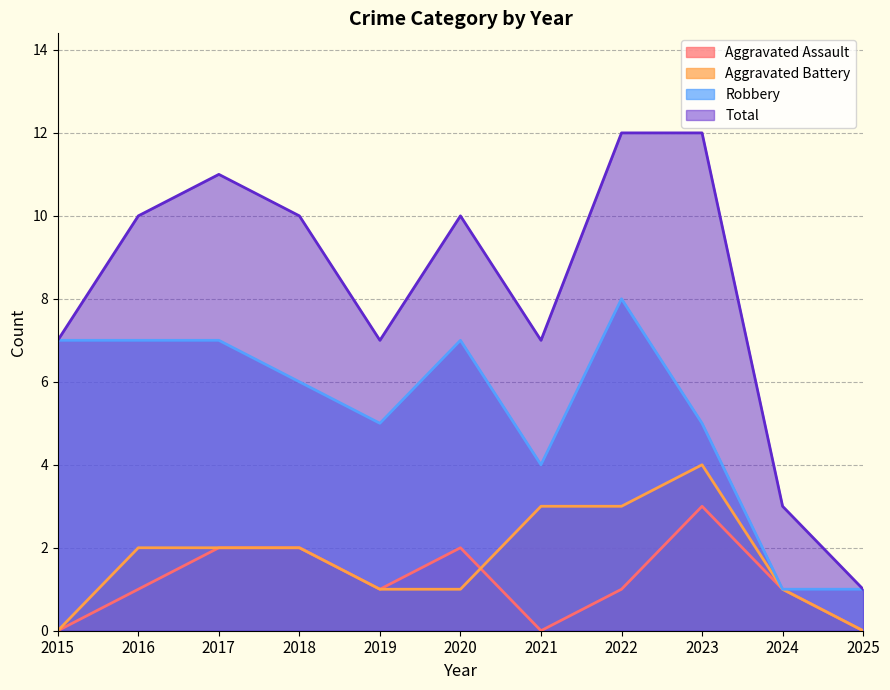

What is the highest value of the Robbery series?

8